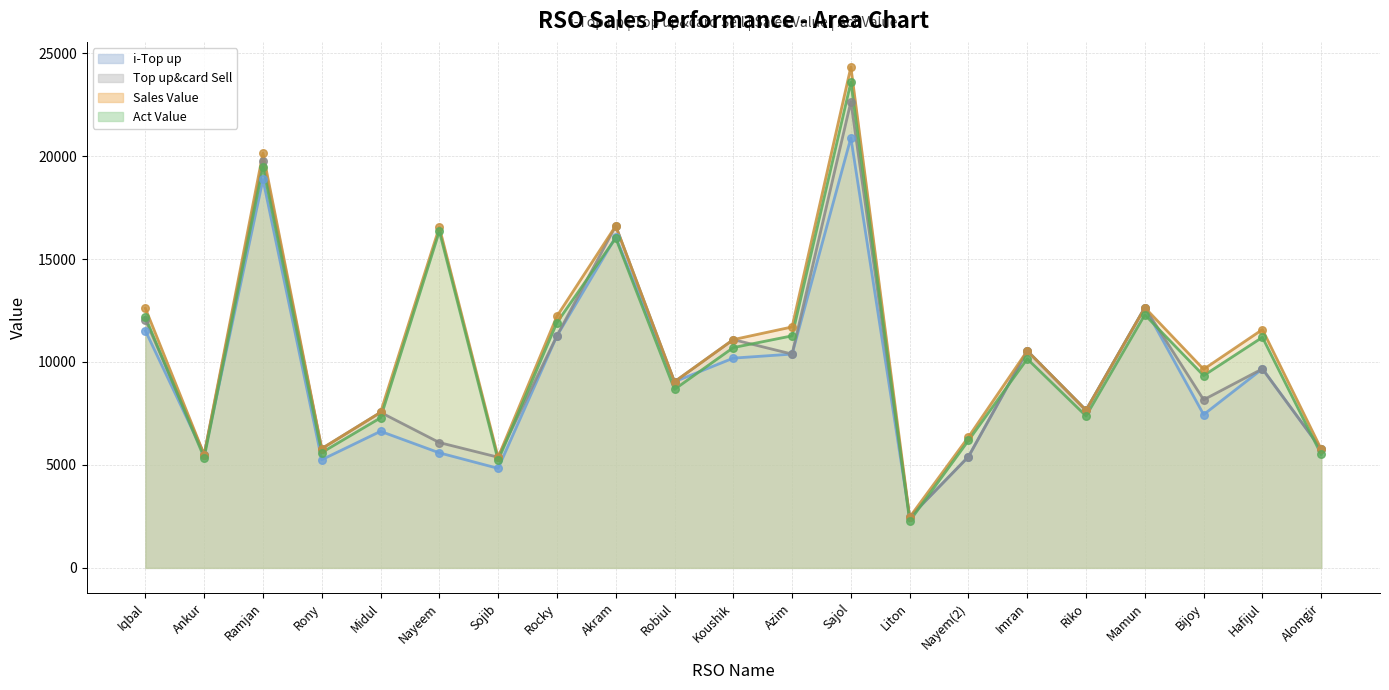

Is the value of Top up&card Sell at Midul greater than the value of Sales Value at Mamun?

No